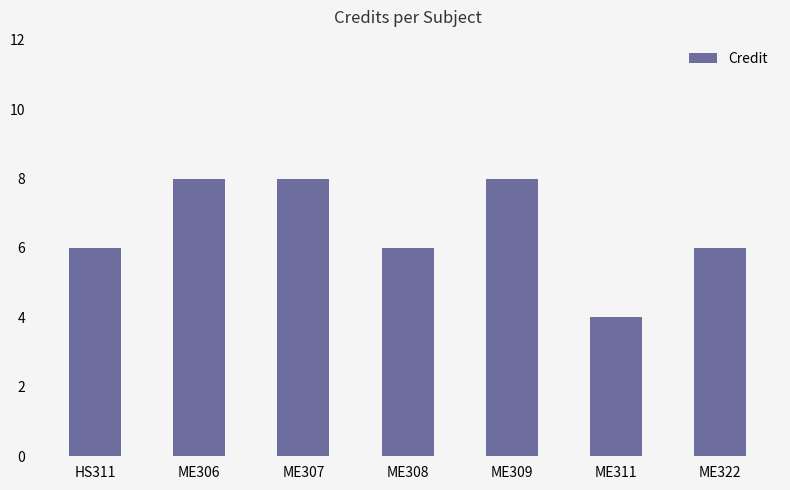

The chart shows a value of 14 at ME307. True or false?

False